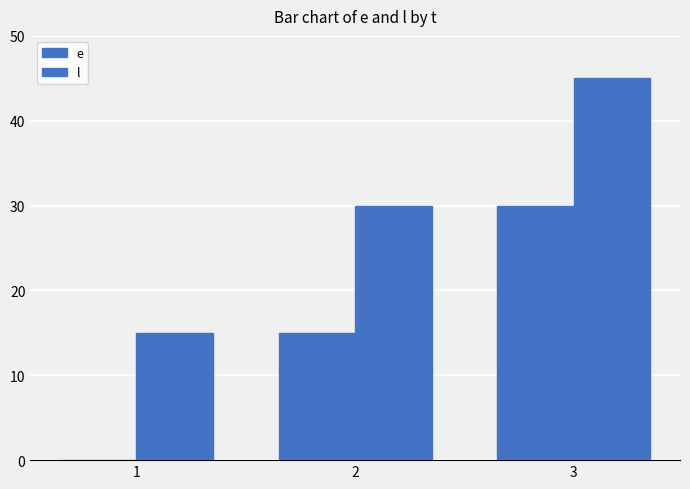

Rank the categories by e value from highest to lowest.

3, 2, 1